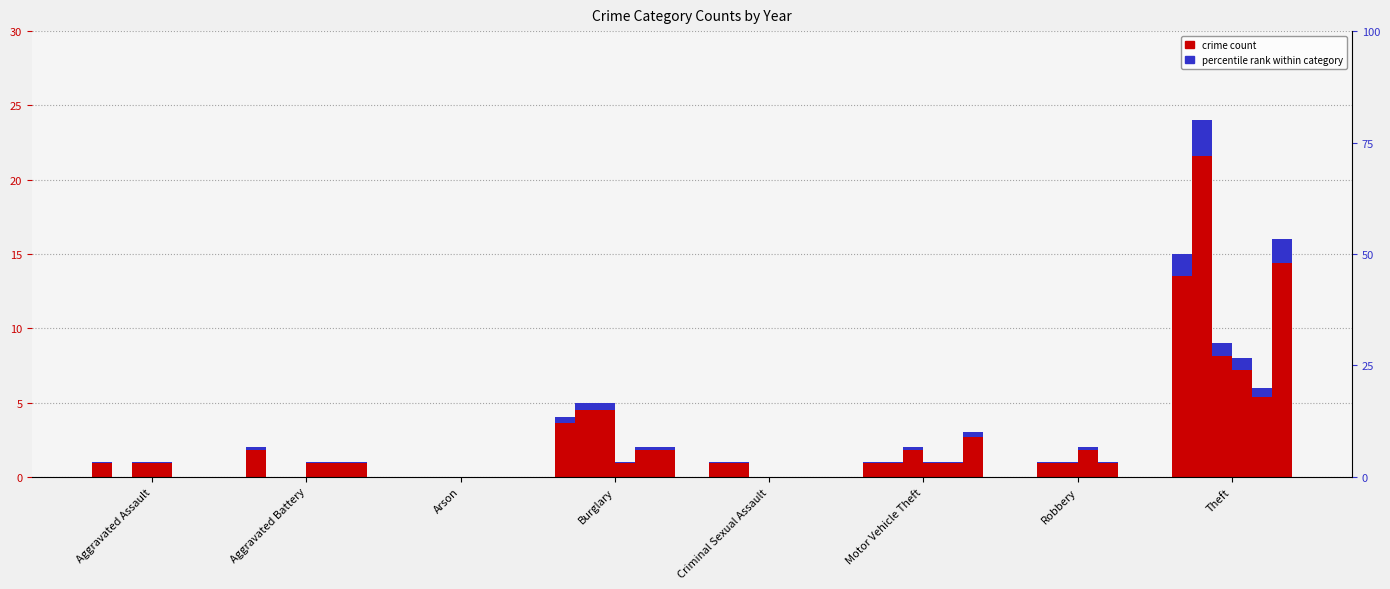

Between Arson and Theft, which series saw the biggest shift?

2017